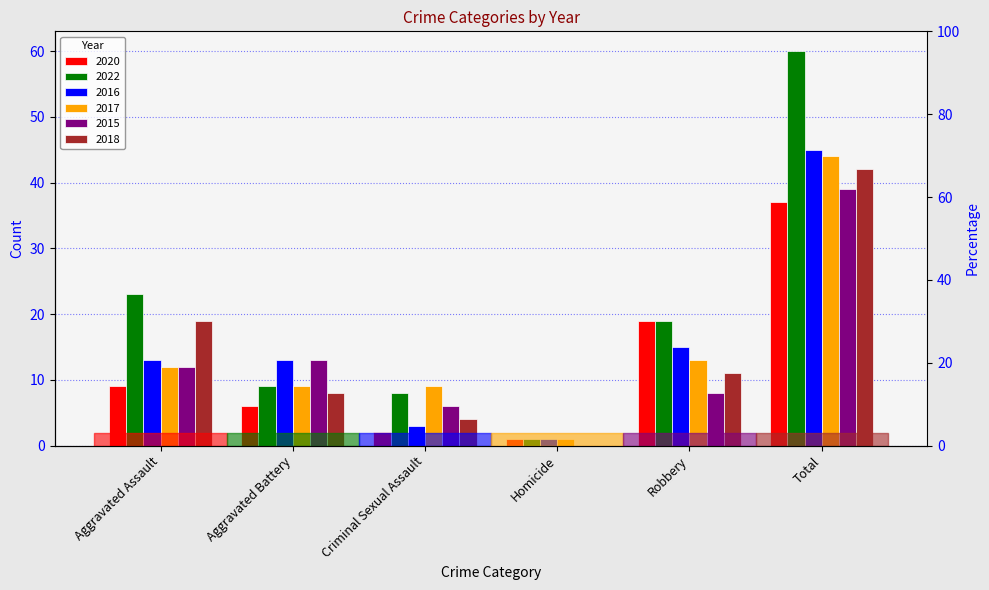

Reading left to right, what are all the values shown in this chart?

2020: 9	6	2	1	19	37
2022: 23	9	8	1	19	60
2016: 13	13	3	1	15	45
2017: 12	9	9	1	13	44
2015: 12	13	6	0	8	39
2018: 19	8	4	0	11	42